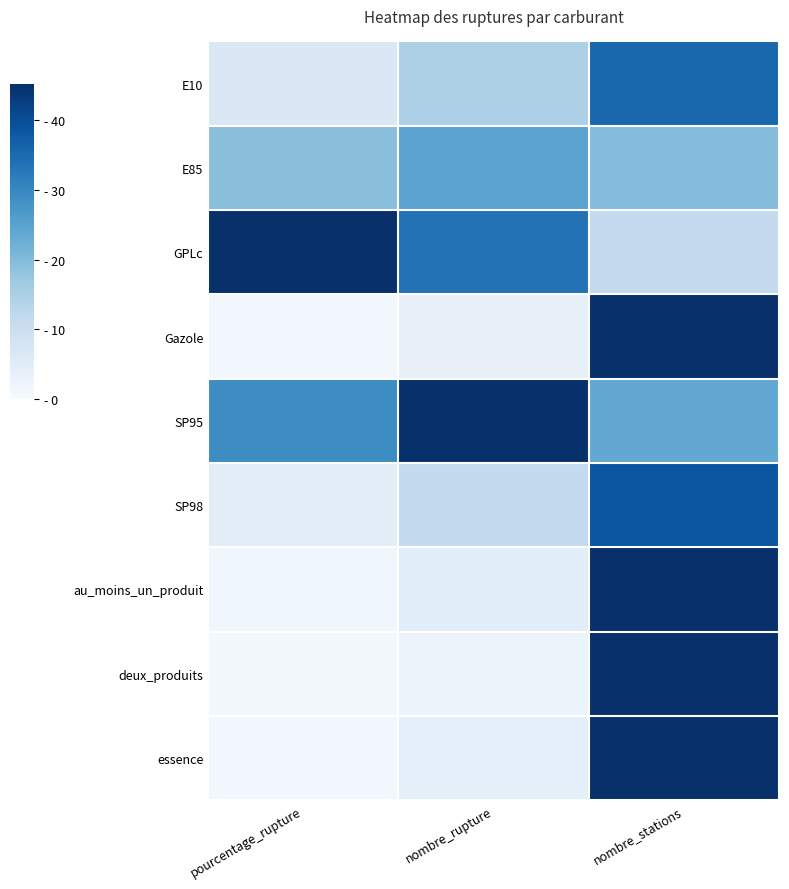

Count the number of categories in the chart.

3